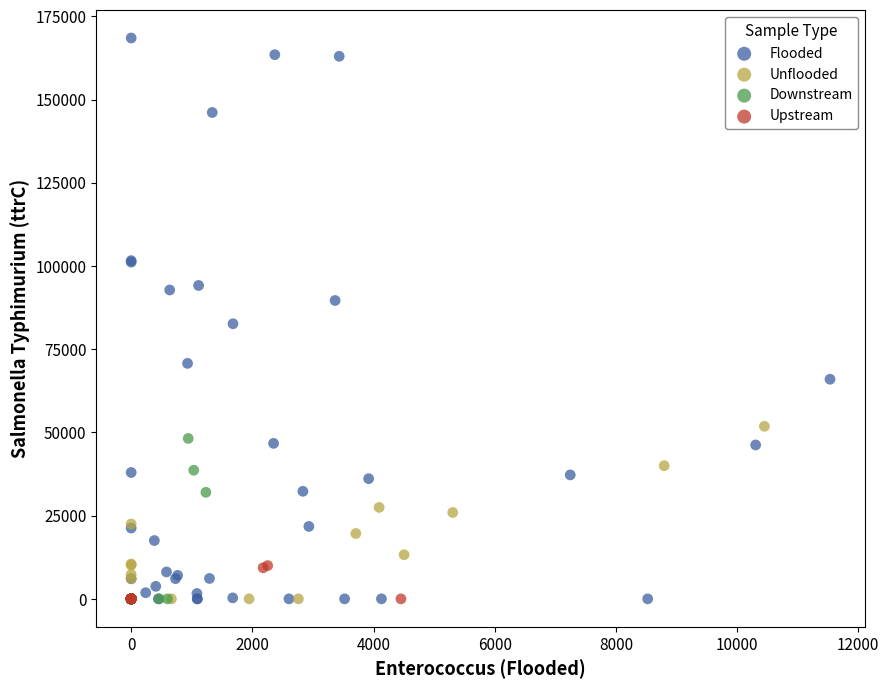

Which series reaches the maximum Y coordinate?

Flooded